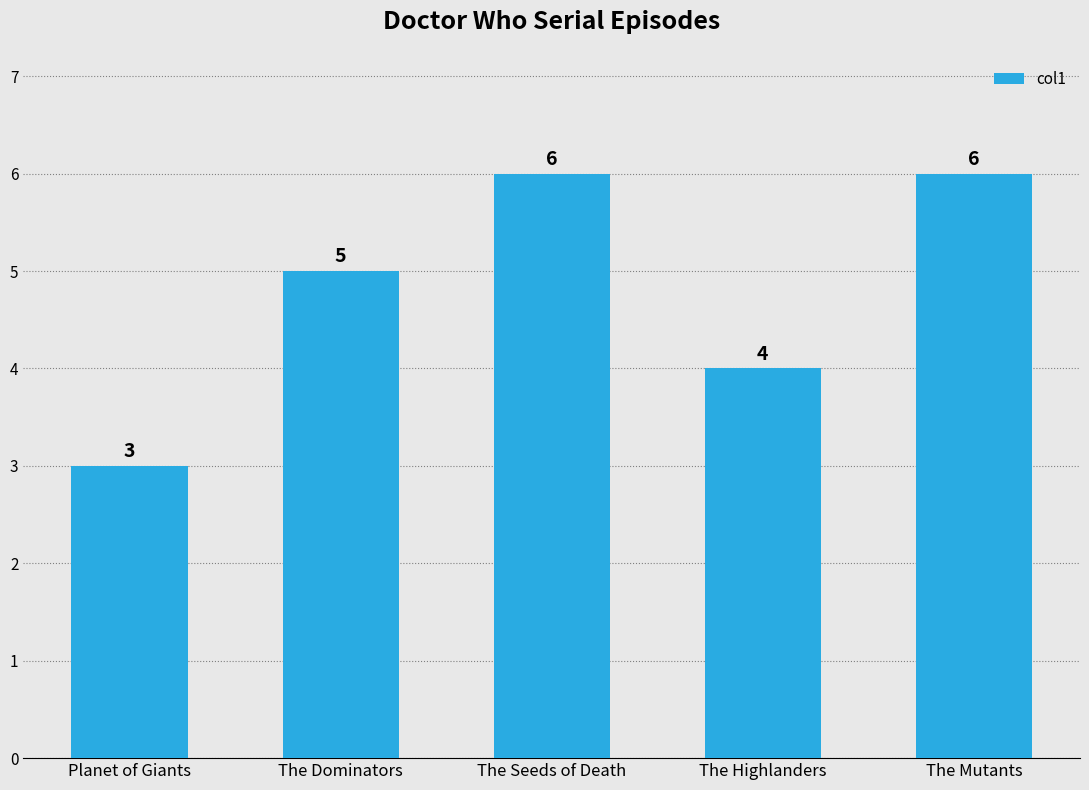

How many values are below 5?

2